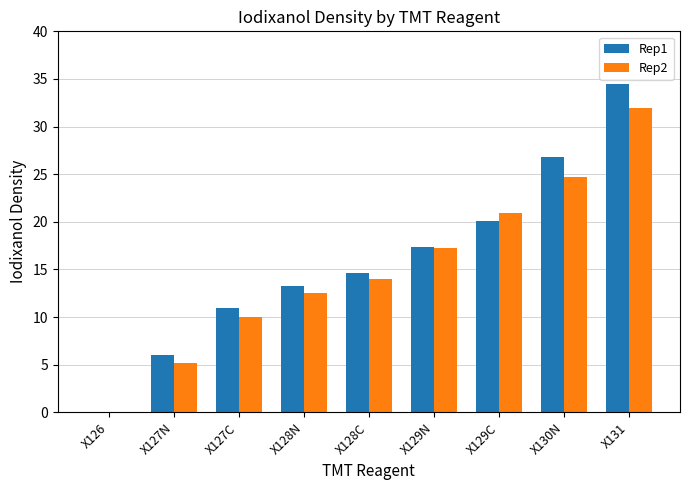

Which series has the largest total across all categories?

Rep1